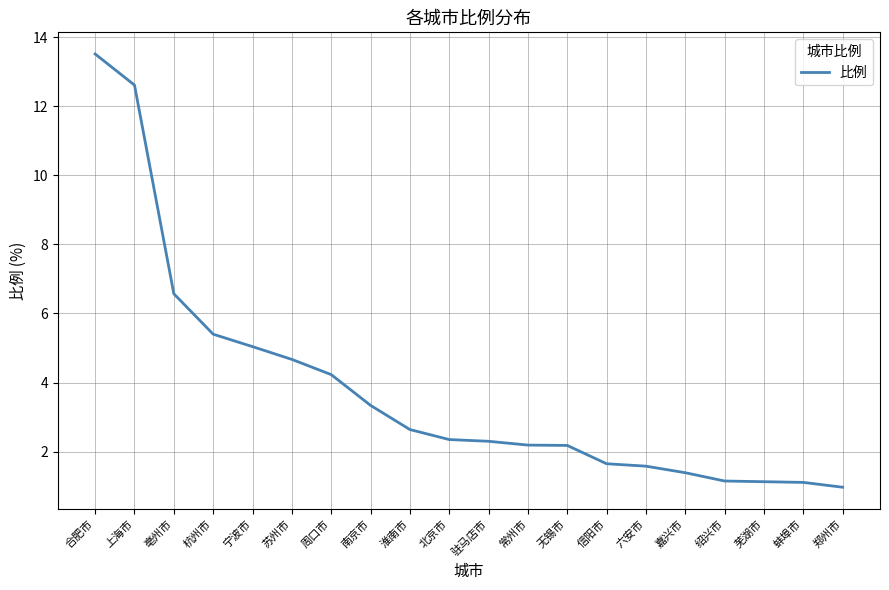

Does the chart have visible grid lines?

Yes